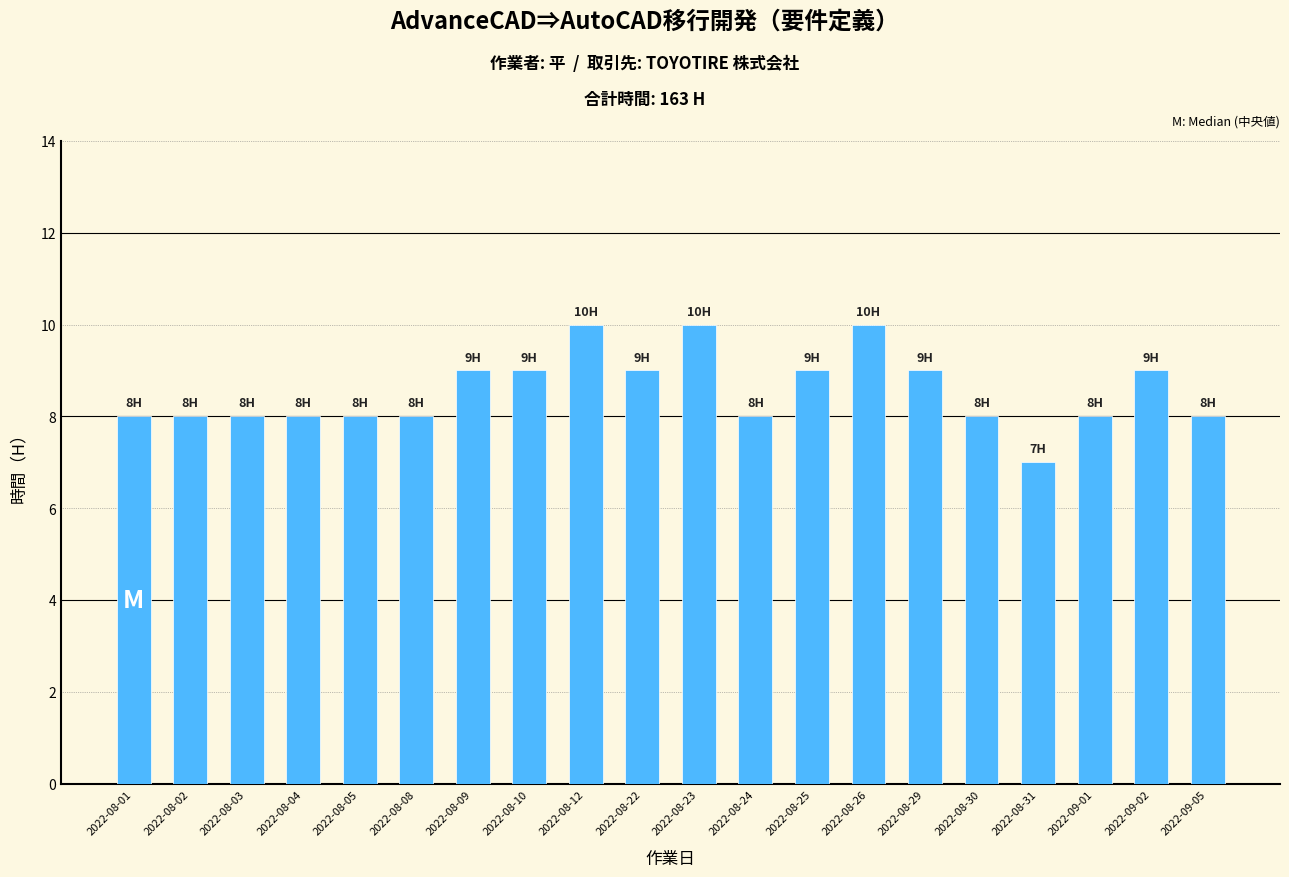

Which category has the lowest value across all series?

2022-08-31